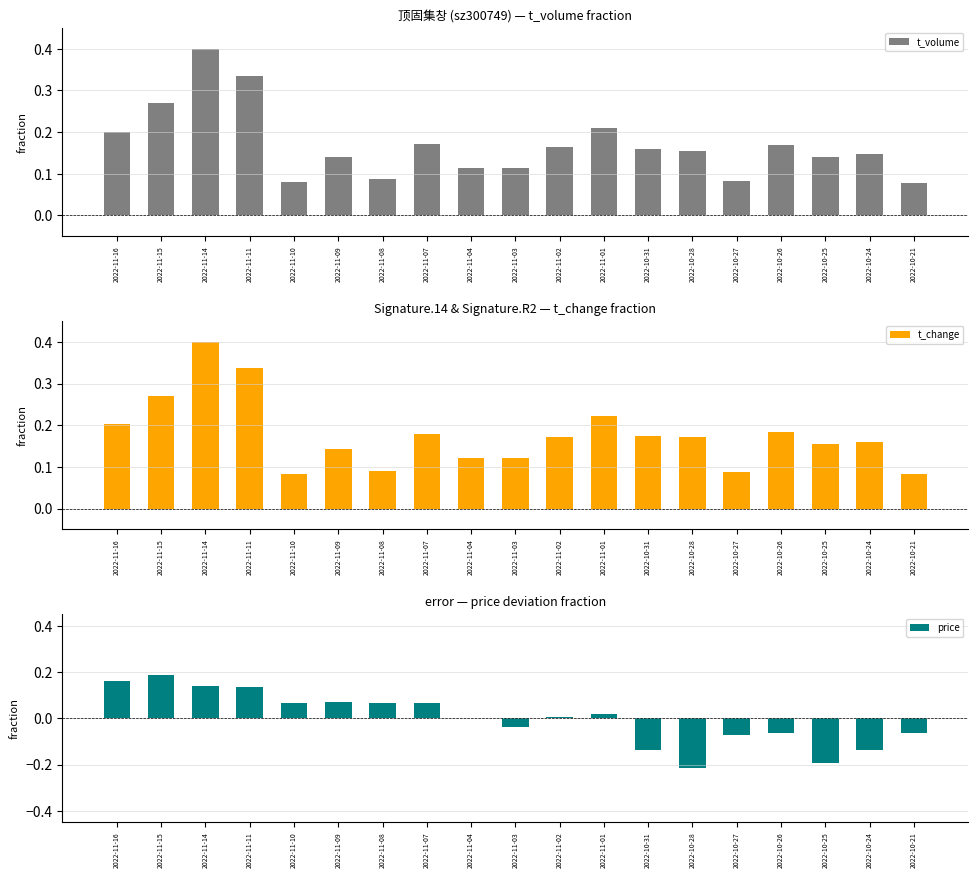

Which category has the highest value across all series?

2022-11-14